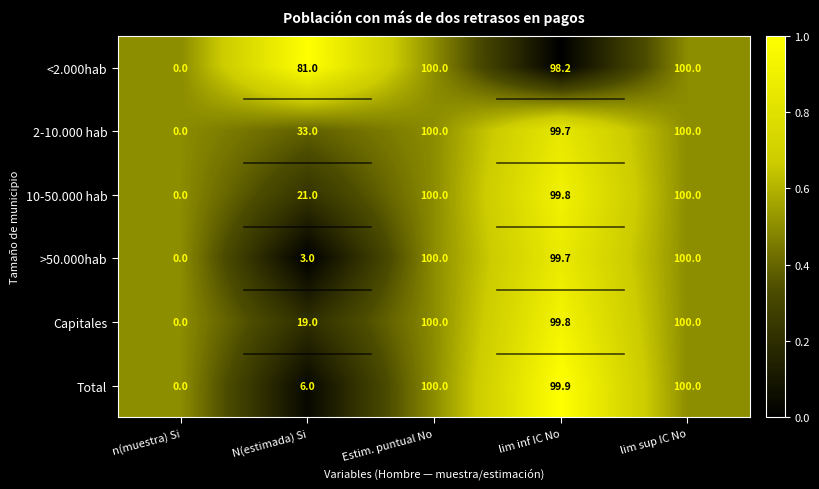

At which label does 2-10.000 hab reach its minimum?

n(muestra) Si